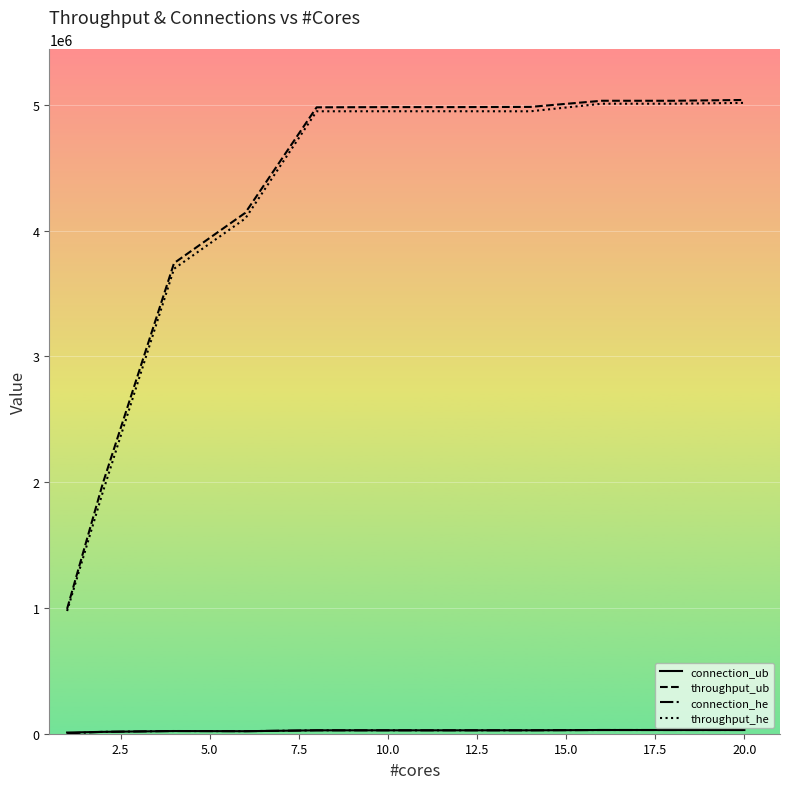

Which series has the largest range (max minus min)?

throughput_ub